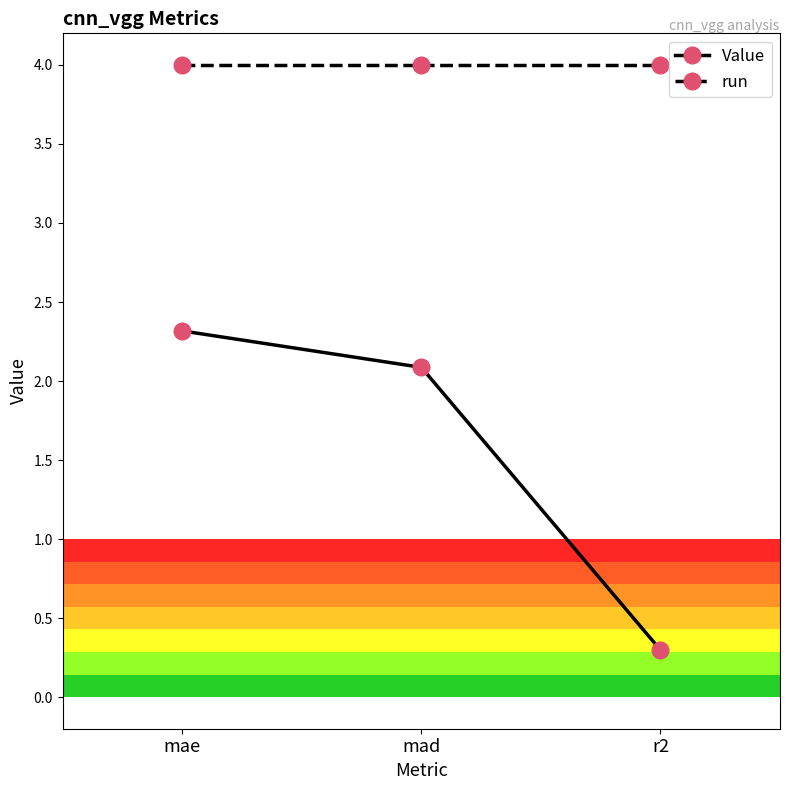

At r2, list the series in order from largest to smallest.

run, Value